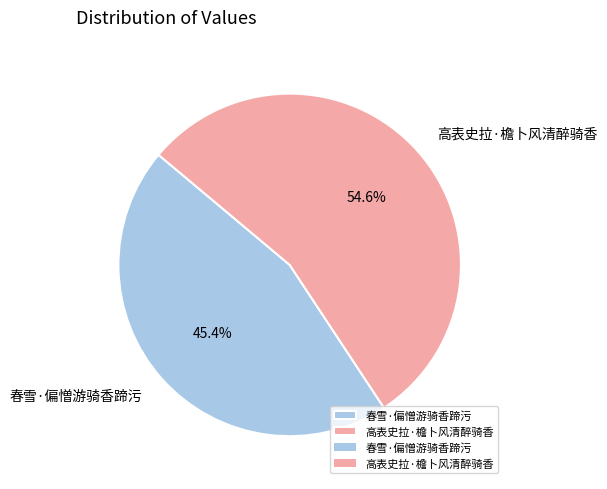

What portion of the pie excludes 高表史拉·檐卜风清醉骑香?

45.4%